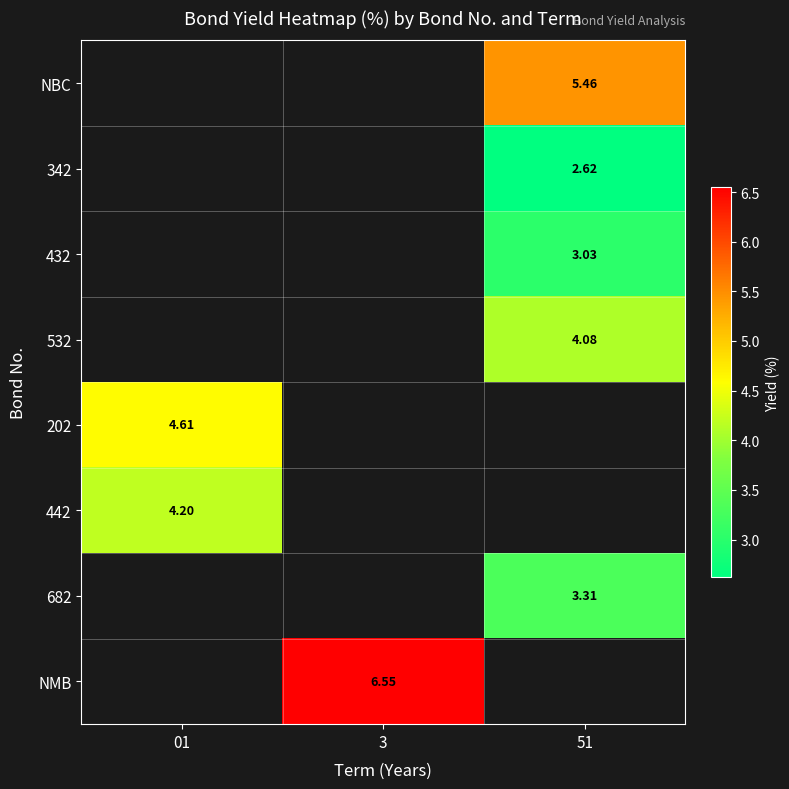

Is the value of 342 at 51 greater than the value of 442 at 01?

No